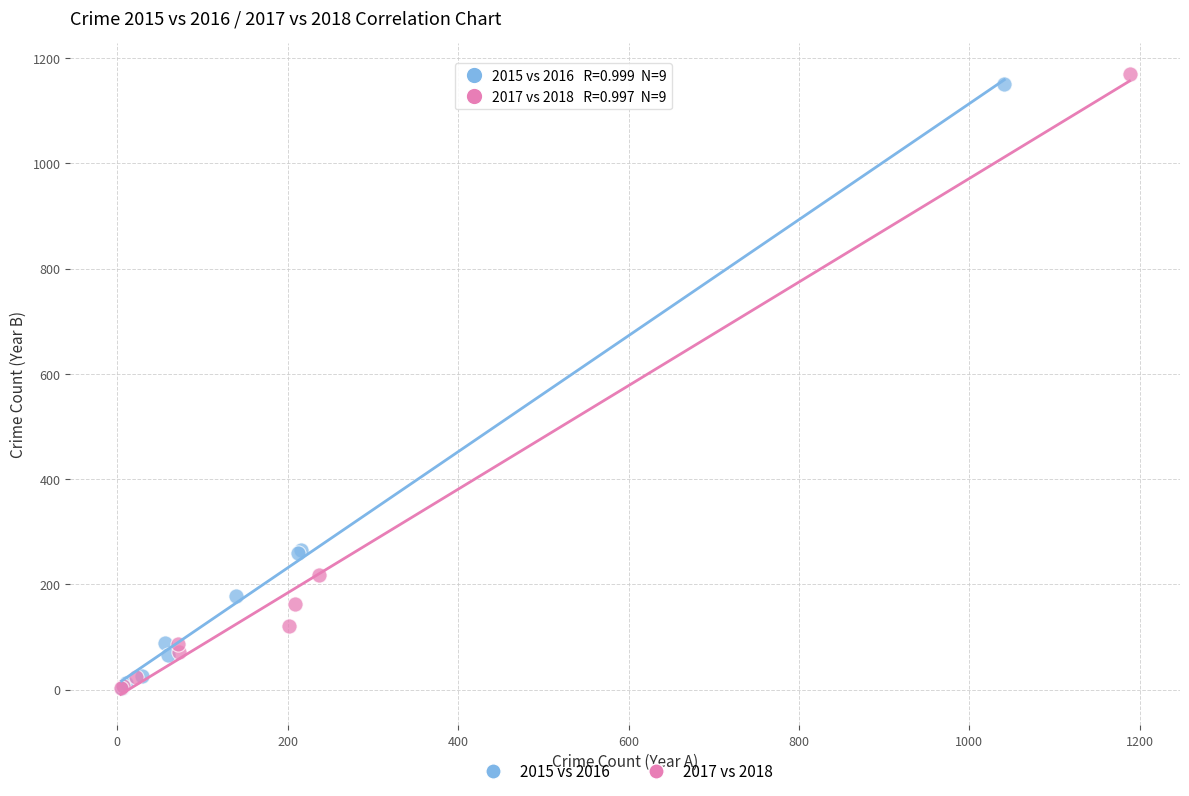

Which series has the largest Y range (max minus min)?

2017 vs 2018